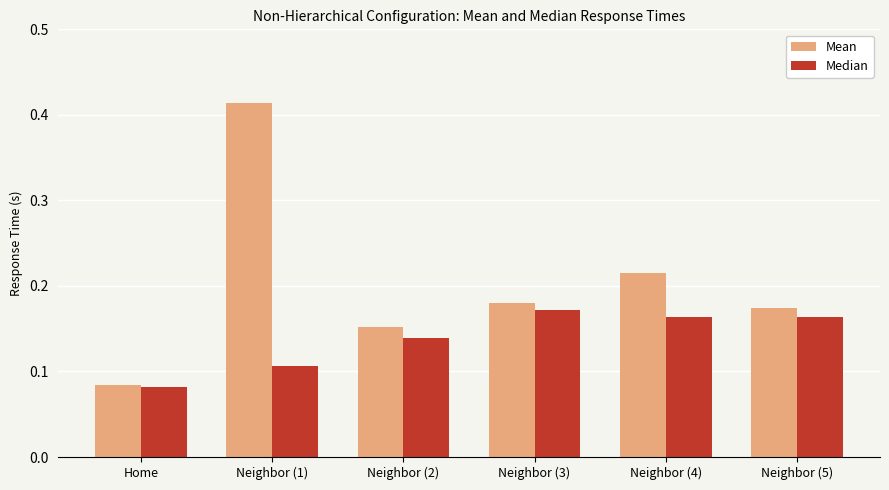

What is the label of the 1st bar from the left?

Home